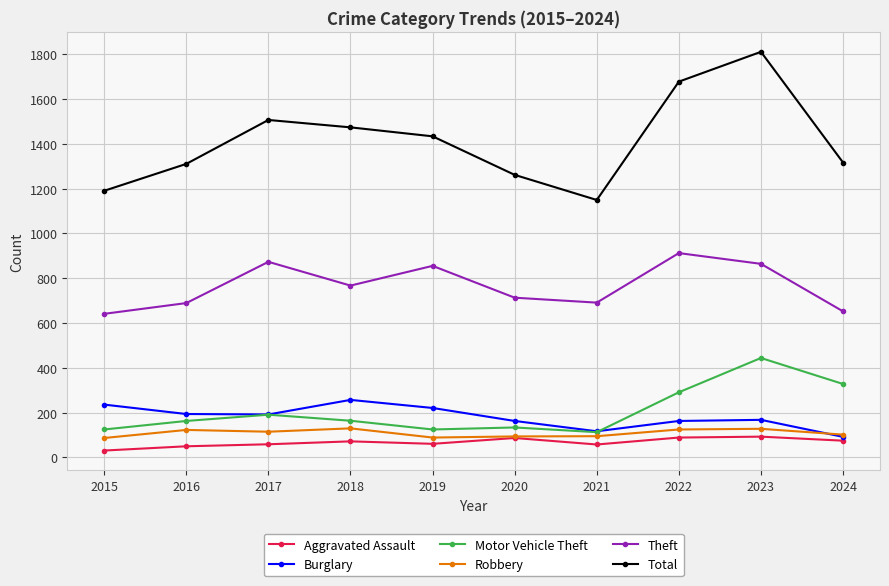

True or false: Total has more than 1 interior local peaks.

True